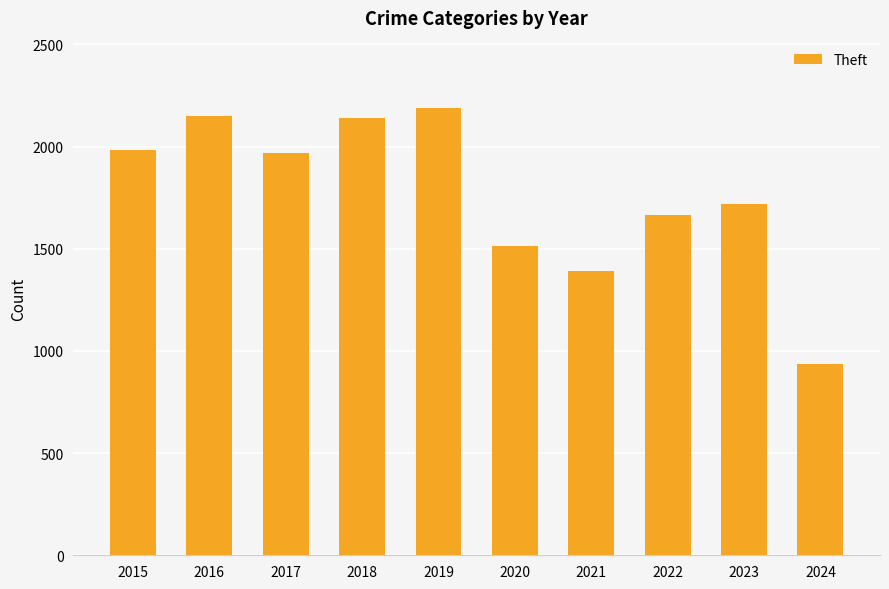

Where is the data nearest to the value 1562?

2020